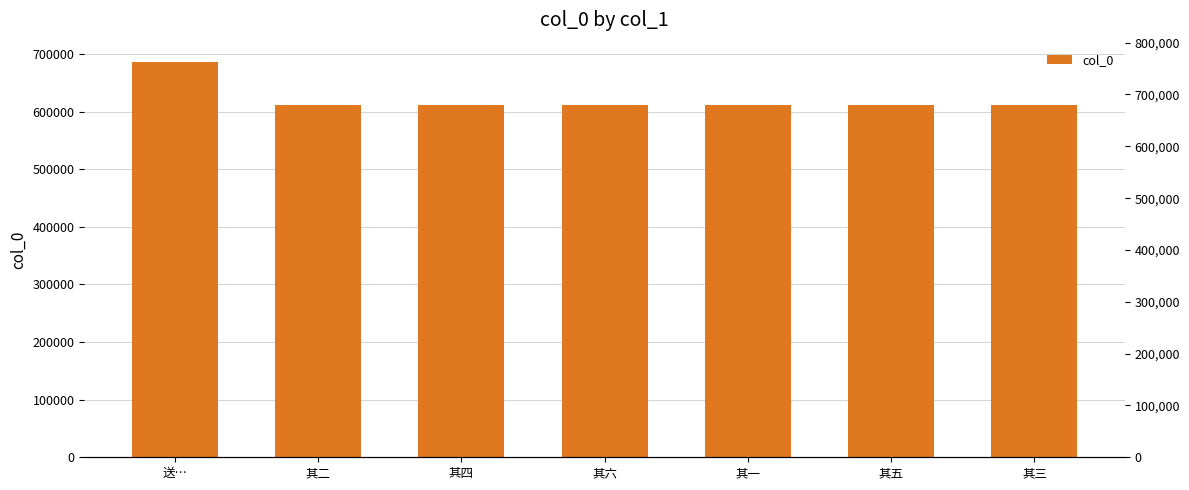

Which has a higher value, 其五 or 其四?

其五